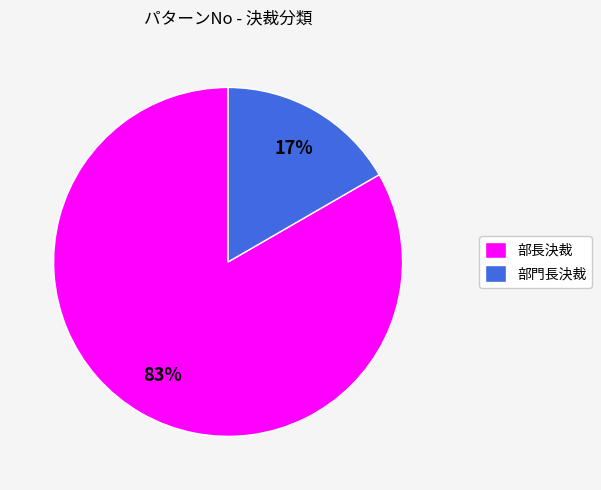

What is the largest slice in the pie chart?

部長決裁